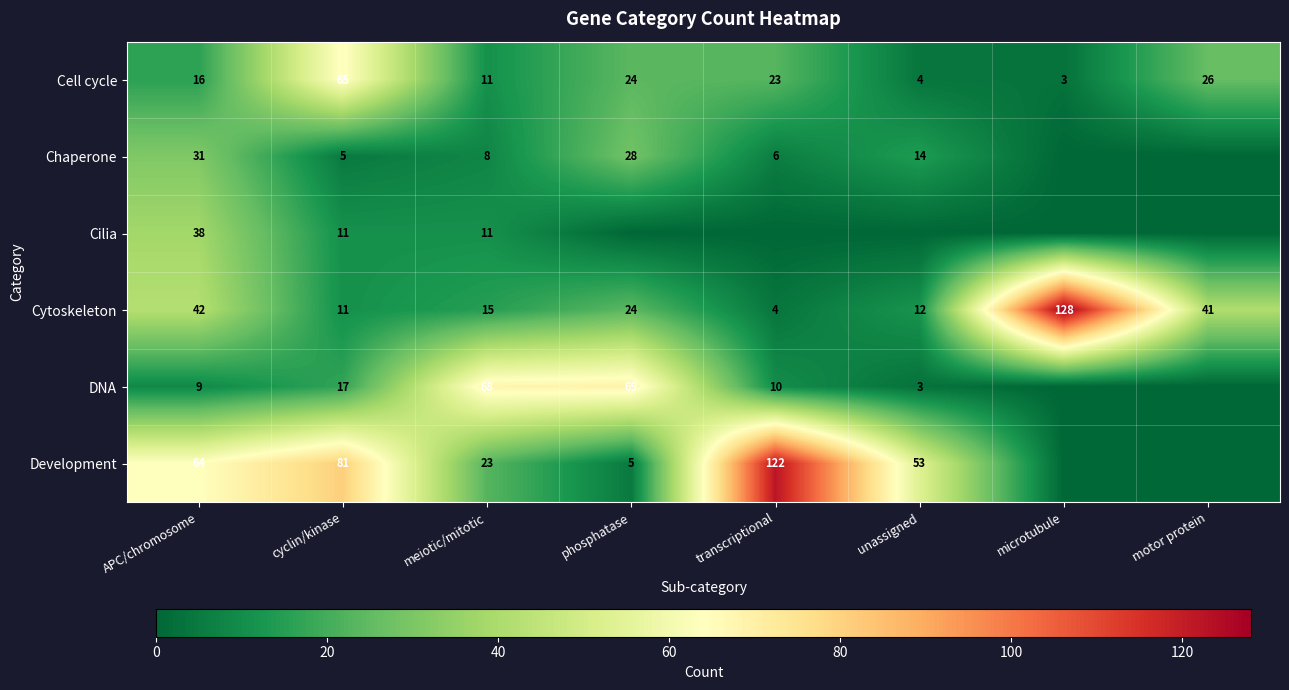

What is the sum of the Cell cycle values at APC/chromosome and cyclin/kinase?

81